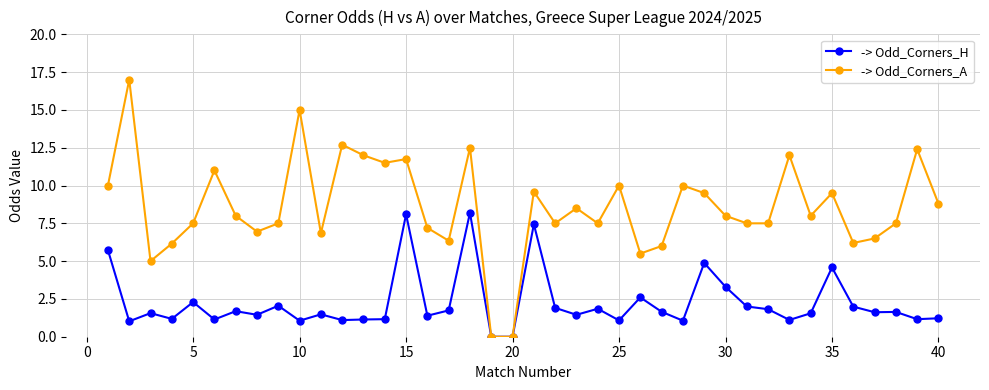

What is the maximum value shown in the chart?

17.0